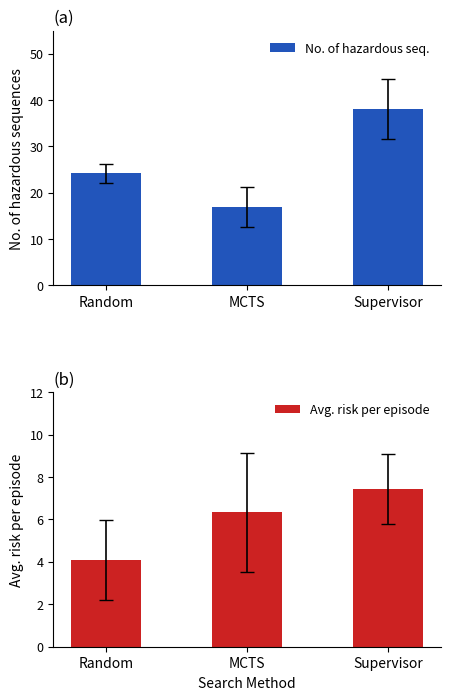

The value of No. of hazardous seq. at Random is 24.2. True or false?

True